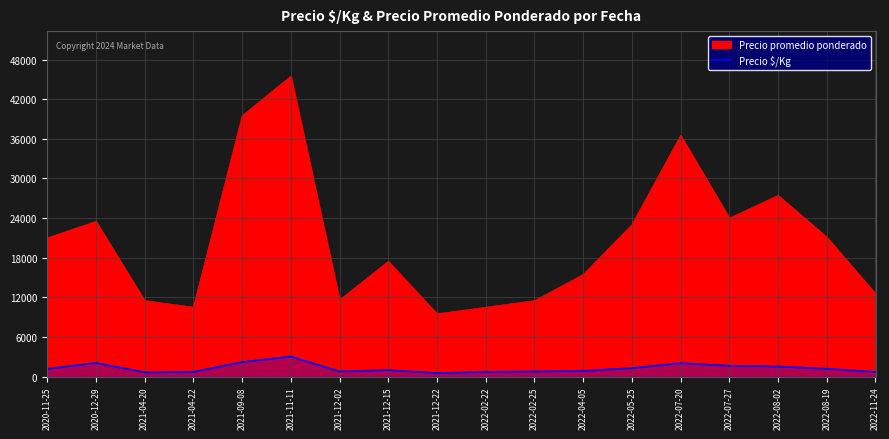

Which has a higher value, 2021-12-22 or 2022-08-19?

2022-08-19